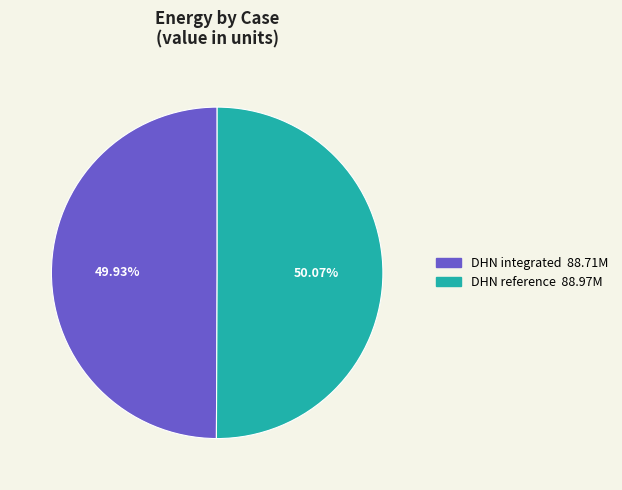

Does any single category account for the majority?

Yes